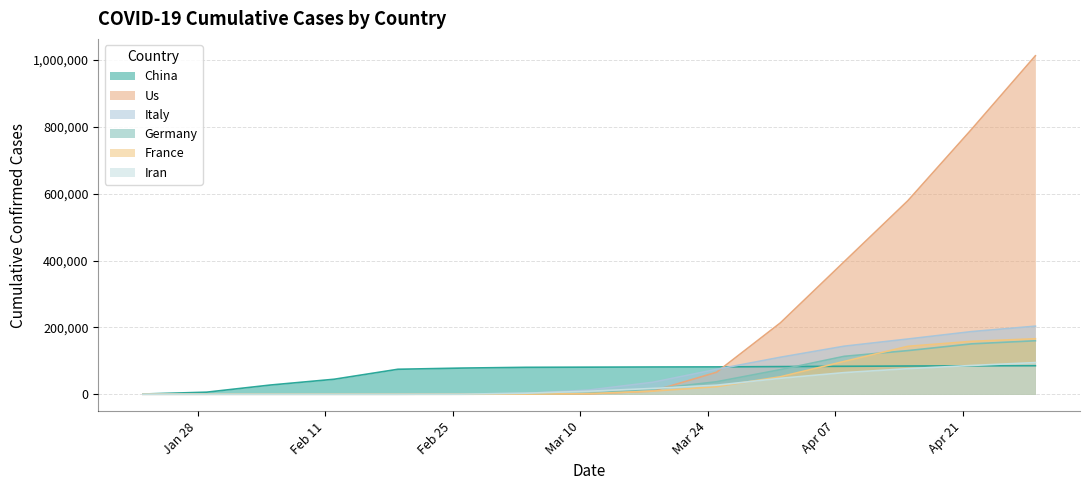

Reading left to right, extract all data points from this chart.

china: 2020-01-22=548	2020-01-29=6087	2020-02-05=27440	2020-02-12=44759	2020-02-19=74619	2020-02-26=78166	2020-03-04=80422	2020-03-11=80932	2020-03-18=81397	2020-03-25=81661	2020-04-01=82631	2020-04-08=83536	2020-04-15=84341	2020-04-22=84848	2020-04-29=85236
us: 2020-01-22=1	2020-01-29=5	2020-02-05=11	2020-02-12=12	2020-02-19=13	2020-02-26=57	2020-03-04=221	2020-03-11=1281	2020-03-18=9415	2020-03-25=65778	2020-04-01=213372	2020-04-08=396223	2020-04-15=579005	2020-04-22=792759	2020-04-29=1012582
italy: 2020-01-22=0	2020-01-29=0	2020-02-05=2	2020-02-12=3	2020-02-19=3	2020-02-26=453	2020-03-04=2502	2020-03-11=12462	2020-03-18=35713	2020-03-25=74386	2020-04-01=110574	2020-04-08=143626	2020-04-15=165155	2020-04-22=187327	2020-04-29=203591
germany: 2020-01-22=0	2020-01-29=1	2020-02-05=12	2020-02-12=16	2020-02-19=16	2020-02-26=27	2020-03-04=534	2020-03-11=2745	2020-03-18=15320	2020-03-25=37323	2020-04-01=73522	2020-04-08=113296	2020-04-15=130450	2020-04-22=150648	2020-04-29=159912
france: 2020-01-22=0	2020-01-29=5	2020-02-05=6	2020-02-12=11	2020-02-19=12	2020-02-26=18	2020-03-04=212	2020-03-11=1784	2020-03-18=9134	2020-03-25=22622	2020-04-01=52128	2020-04-08=98010	2020-04-15=143303	2020-04-22=158183	2020-04-29=165911
iran: 2020-01-22=0	2020-01-29=0	2020-02-05=0	2020-02-12=0	2020-02-19=2	2020-02-26=139	2020-03-04=2922	2020-03-11=9000	2020-03-18=17361	2020-03-25=27017	2020-04-01=47593	2020-04-08=64586	2020-04-15=76389	2020-04-22=85996	2020-04-29=94640